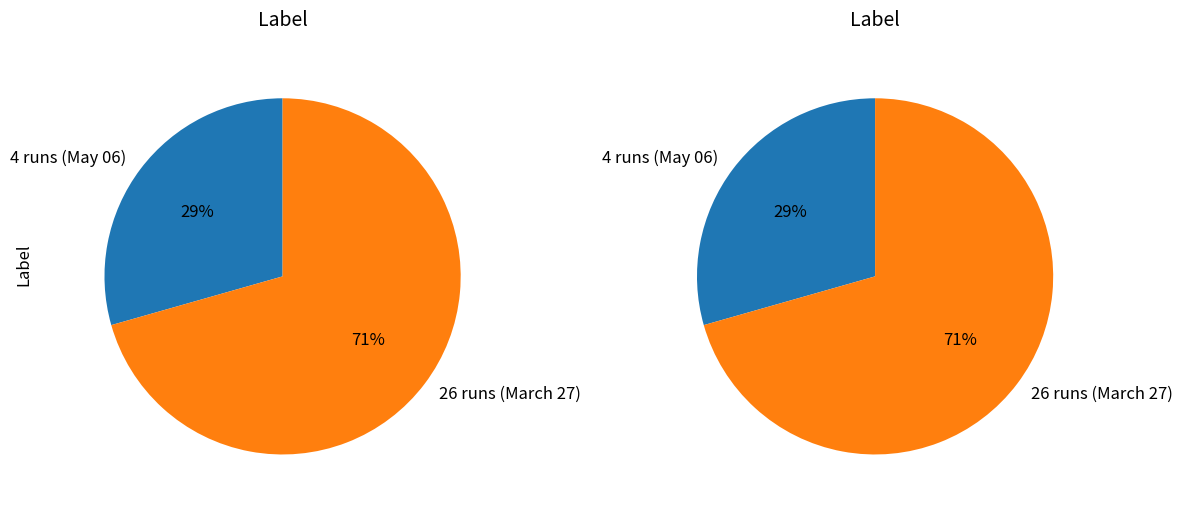

Between 26 runs (March 27) and 4 runs (May 06), which is larger?

26 runs (March 27)